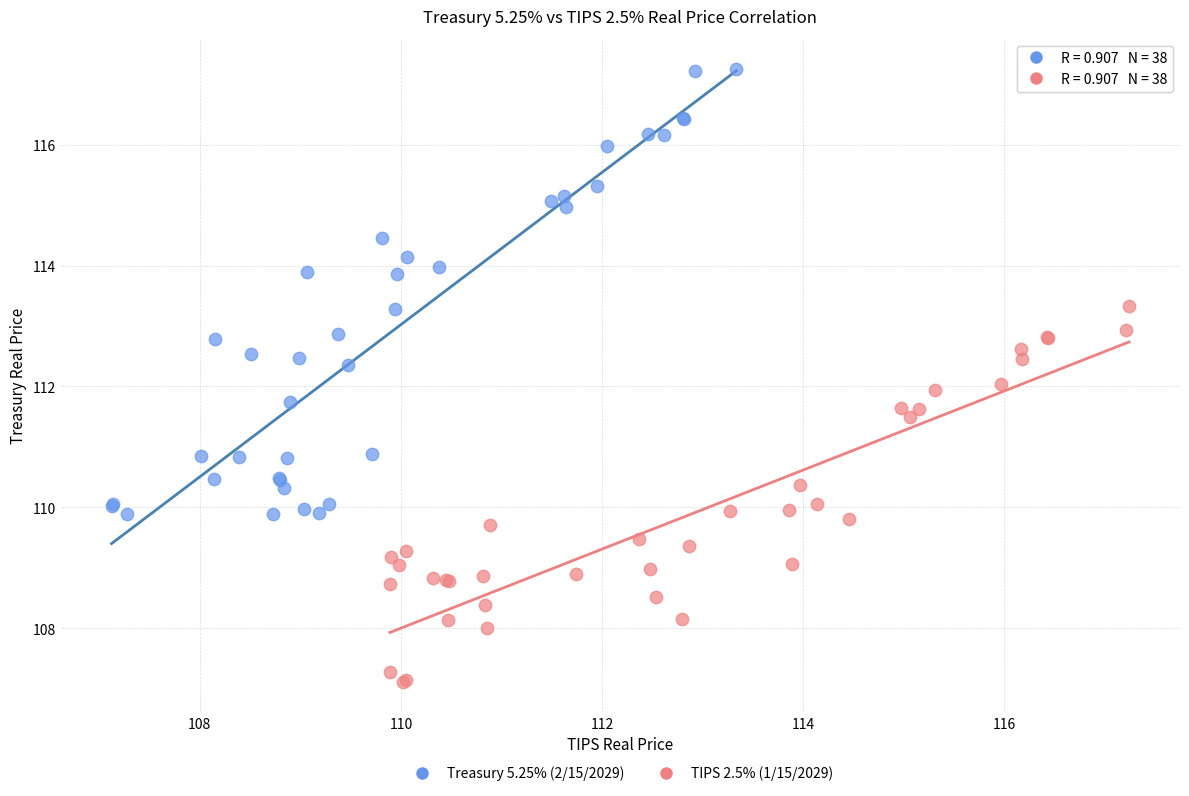

Which series has the largest Y range (max minus min)?

Treasury 5.25% (2/15/2029)